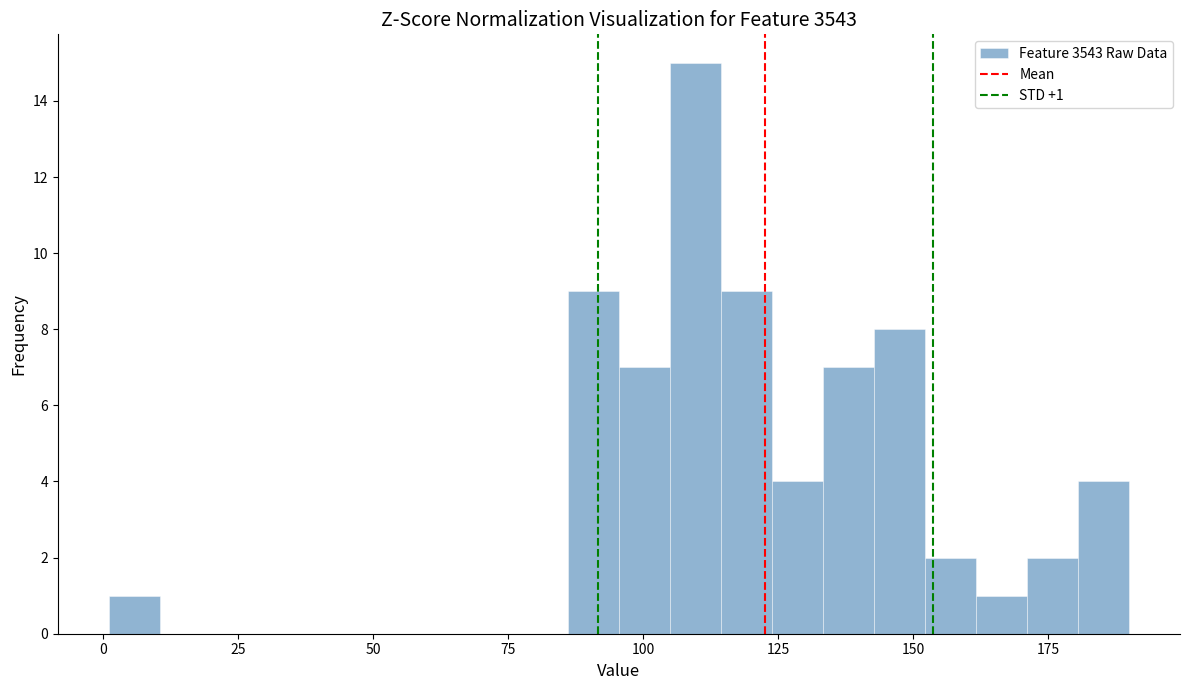

Around what value on the x-axis is the tallest bar? Give the approximate position of its centre, as read against the axis.

110